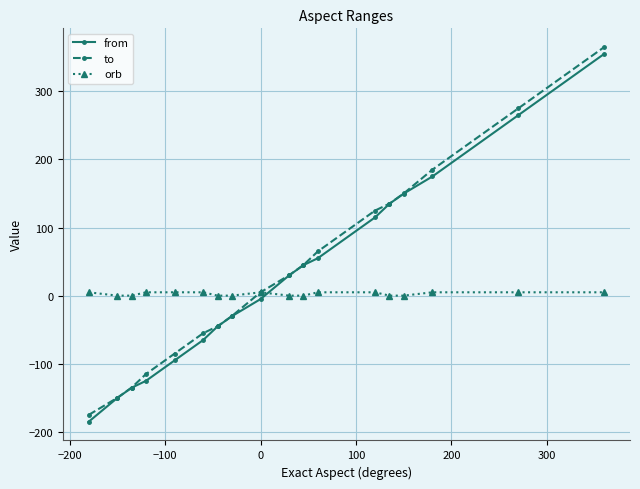

Rank the series by their maximum value, from lowest to highest.

orb, from, to